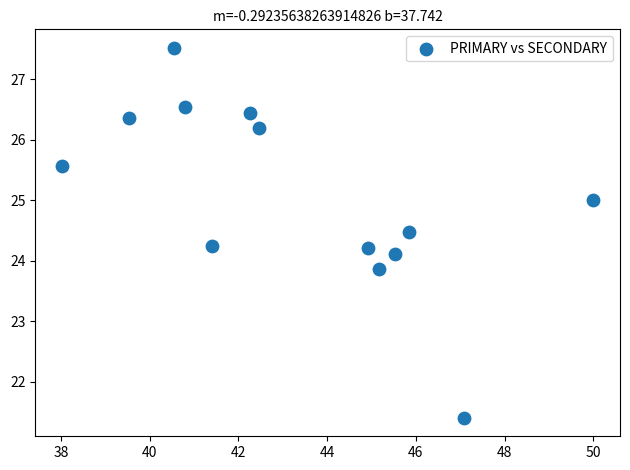

What is the range of Y values (max minus min)?

6.1